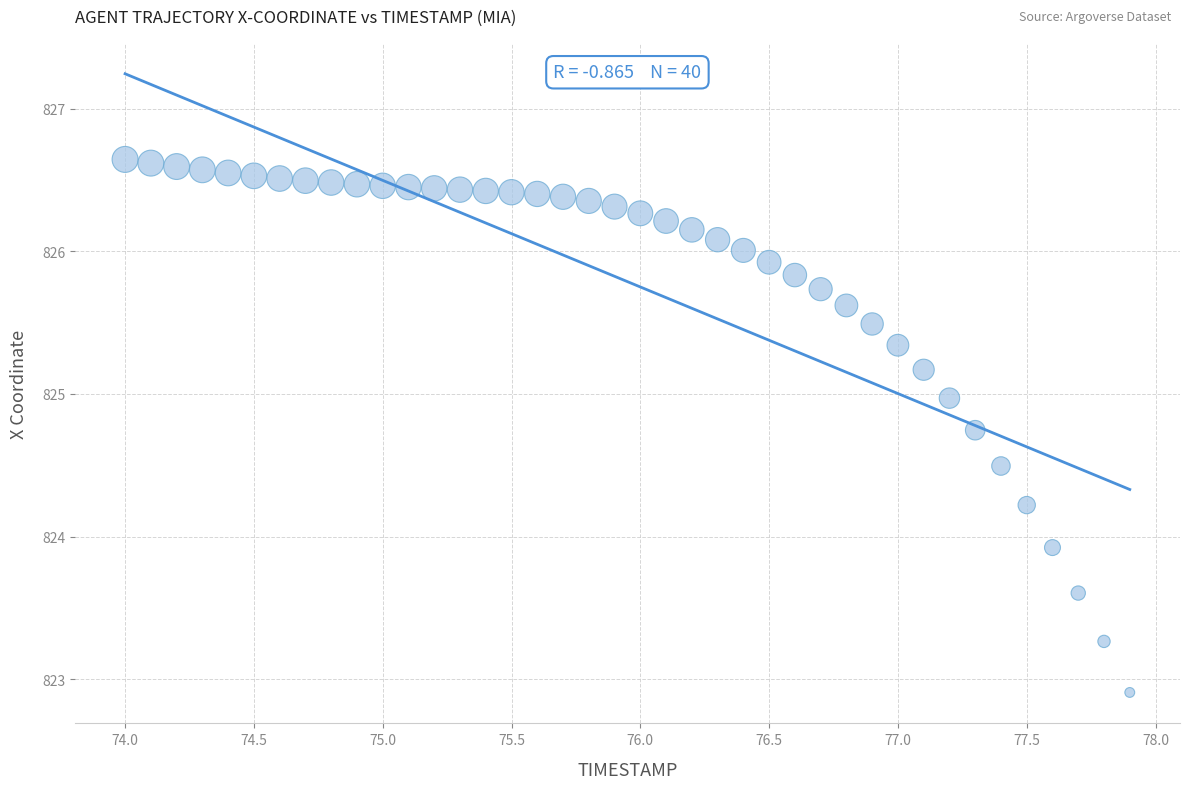

What Y value in the scatter plot is closest to 824?

823.9